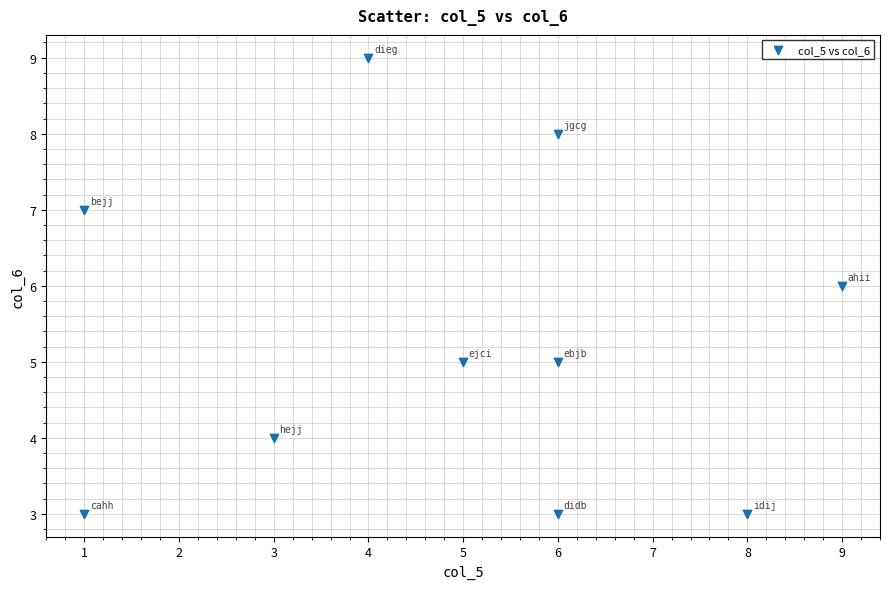

What is the range of Y values (max minus min)?

6